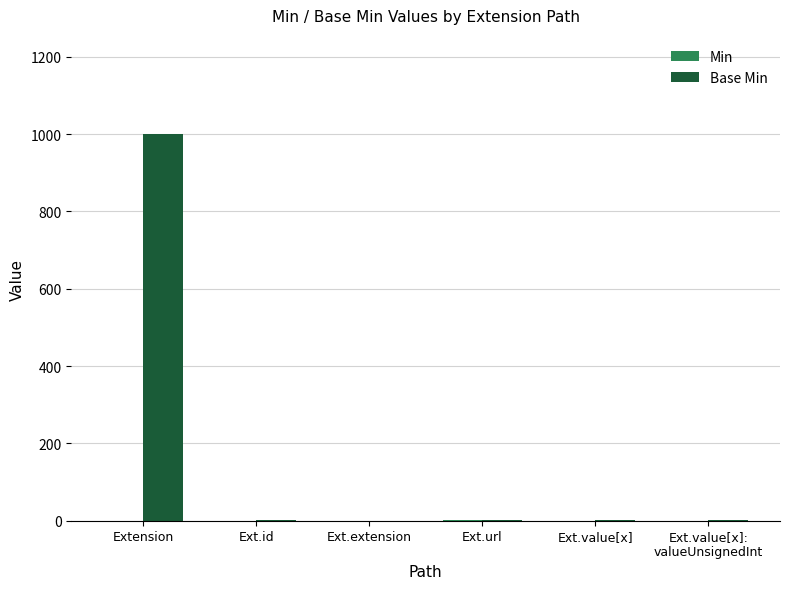

How many groups of bars are there?

6